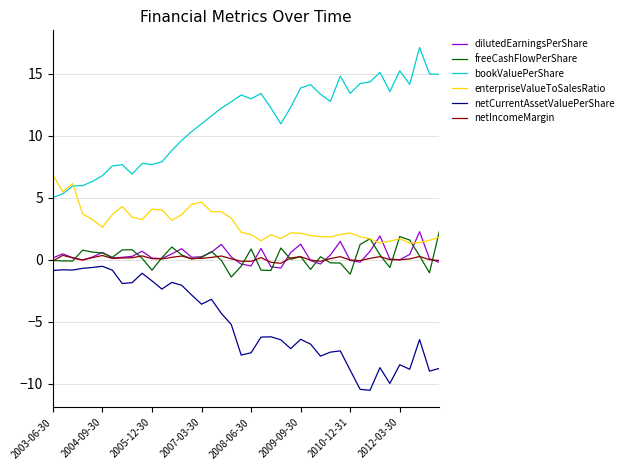

What is the minimum value shown in the chart?

-10.5